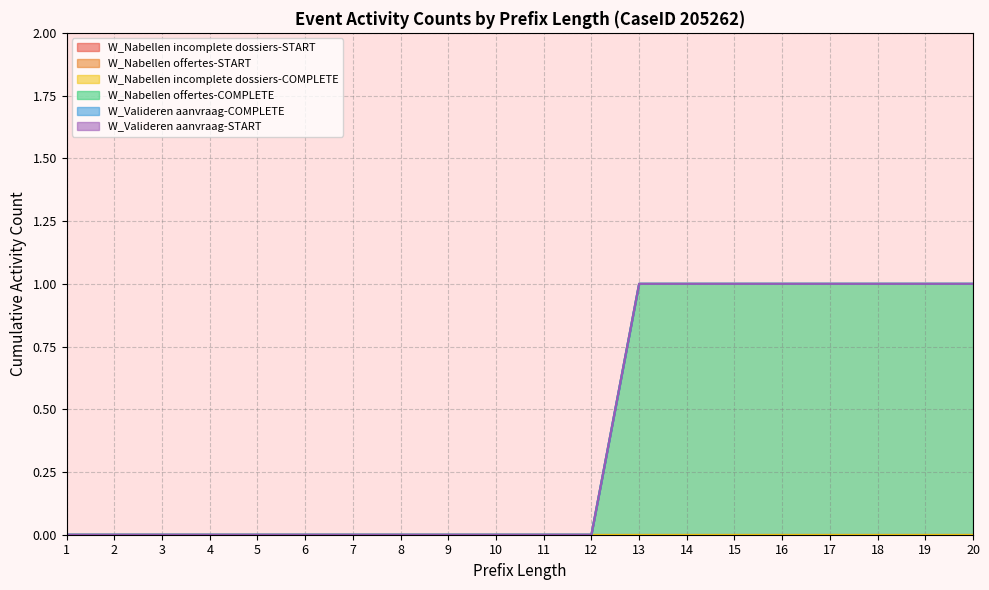

Is it true that W_Nabellen incomplete dossiers-COMPLETE equals 0 at 2?

True